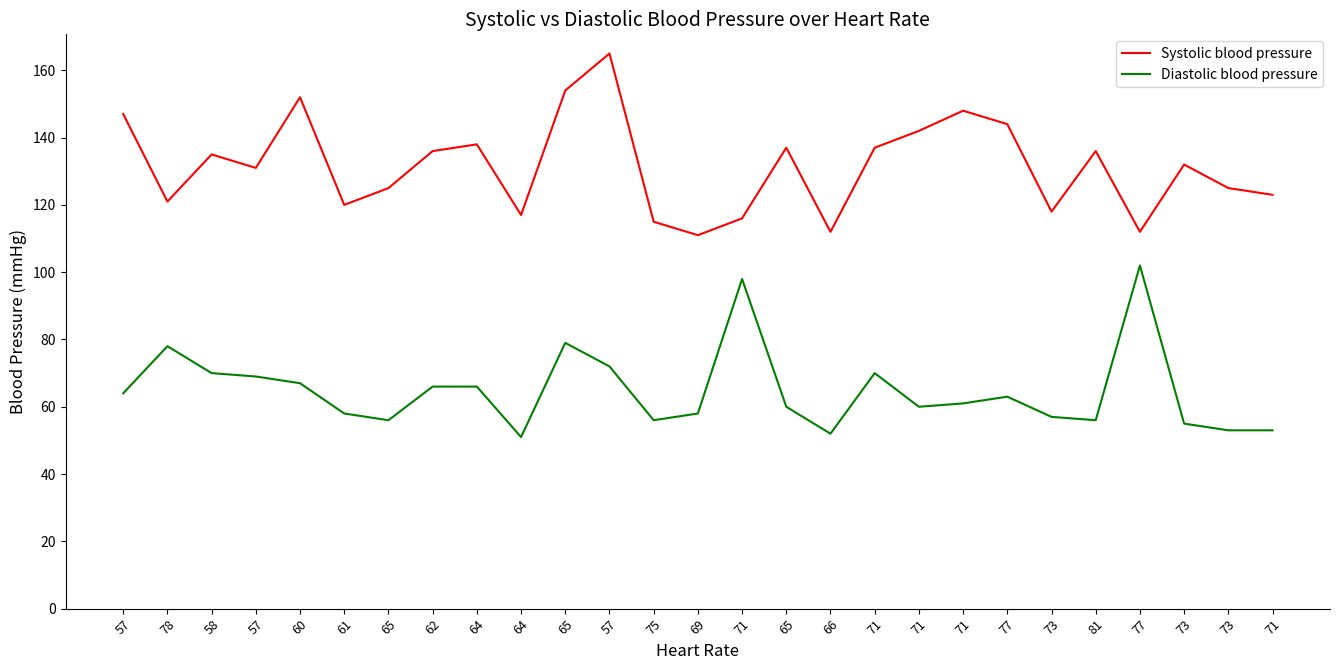

Does the chart display data point markers on the line(s)?

No